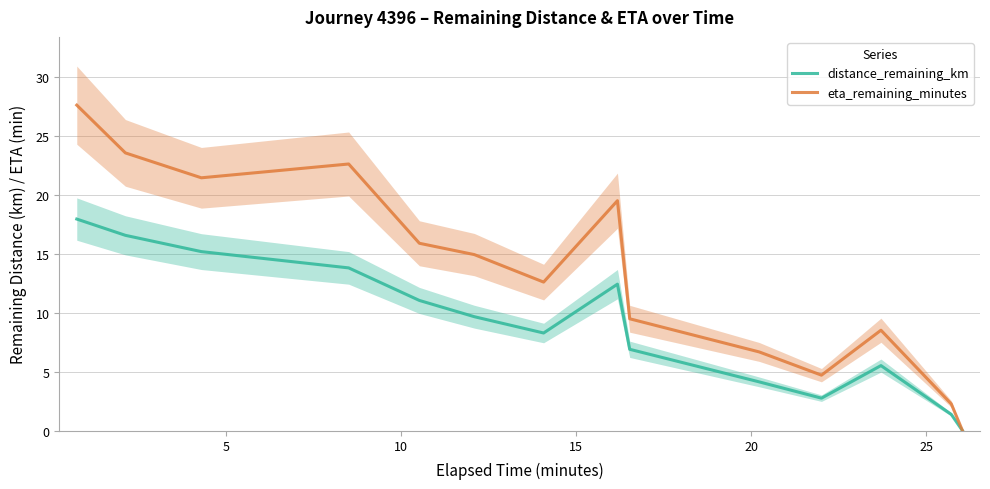

What is the maximum value for distance_remaining_km?

17.9